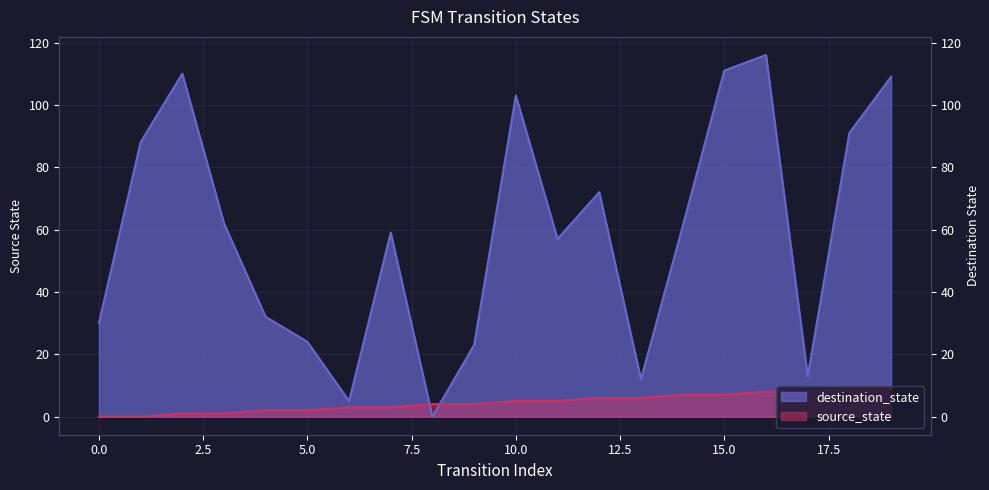

Reading left to right, extract all data points from this chart.

source_state: 0	0	1	1	2	2	3	3	4	4	5	5	6	6	7	7	8	8	9	9
destination_state: 30	88	110	62	32	24	5	59	0	23	103	57	72	12	61	111	116	13	91	109